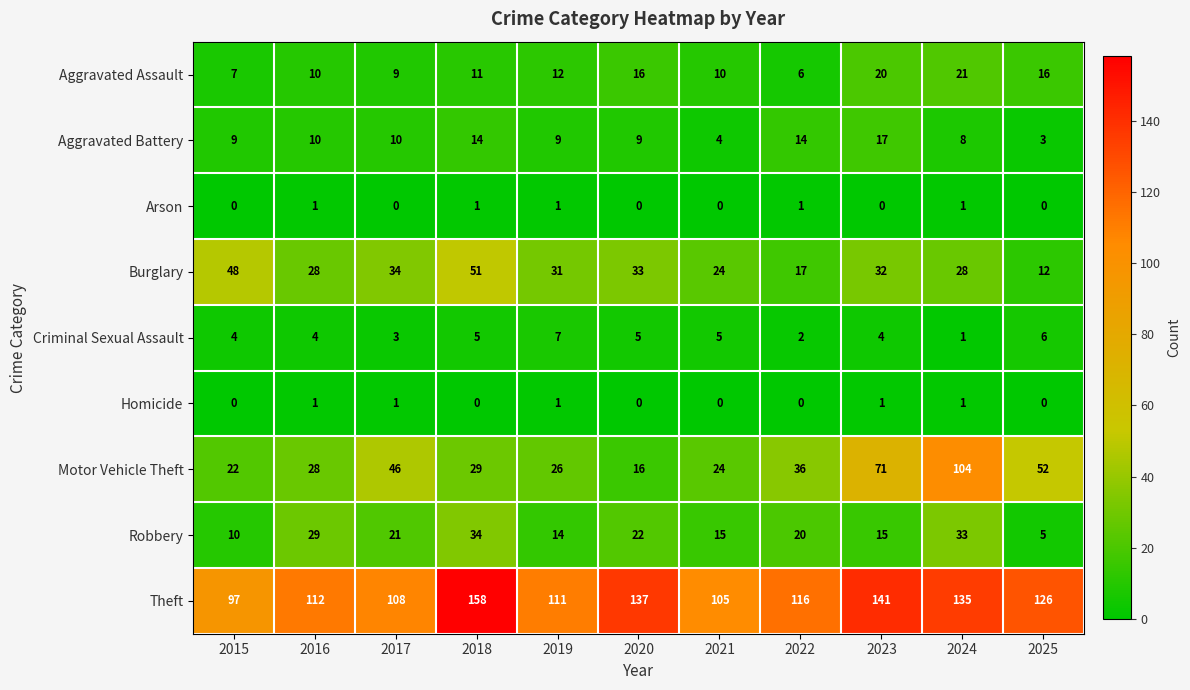

Read the Aggravated Assault value at 2021, to the nearest 10.

10